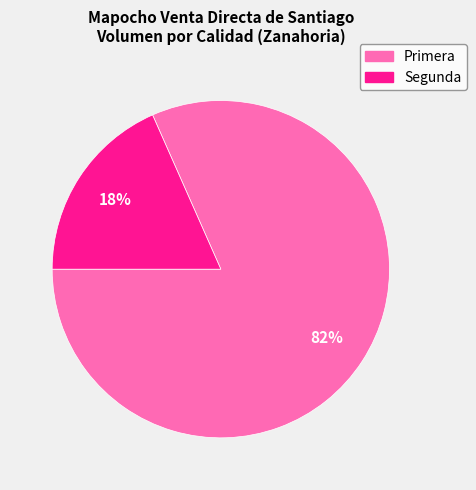

To the nearest percent, what is the average slice percentage?

50%